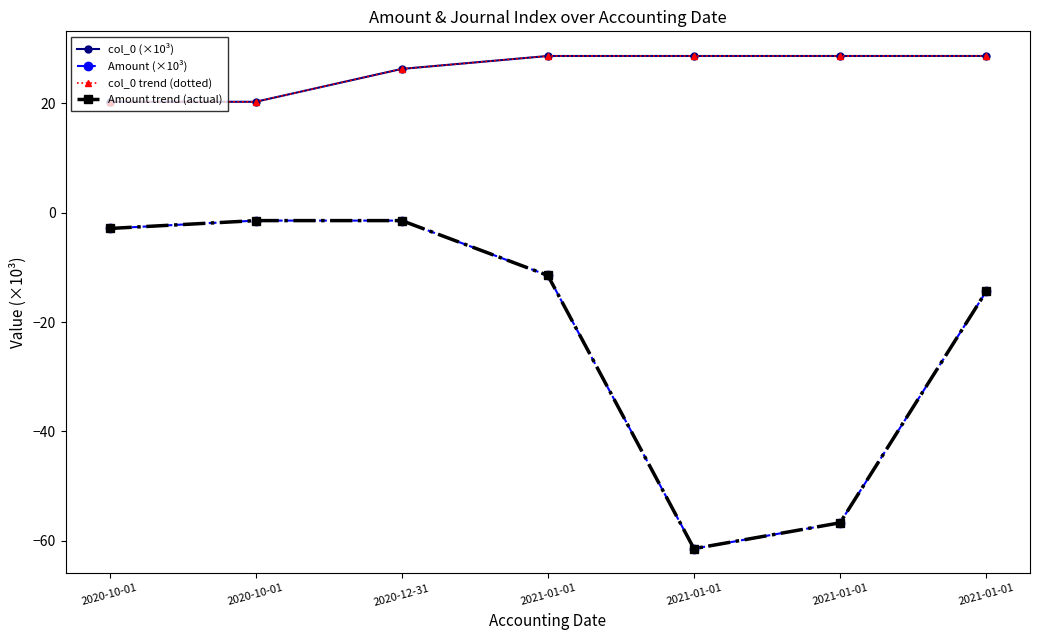

What is the maximum value shown in the chart?

28.7